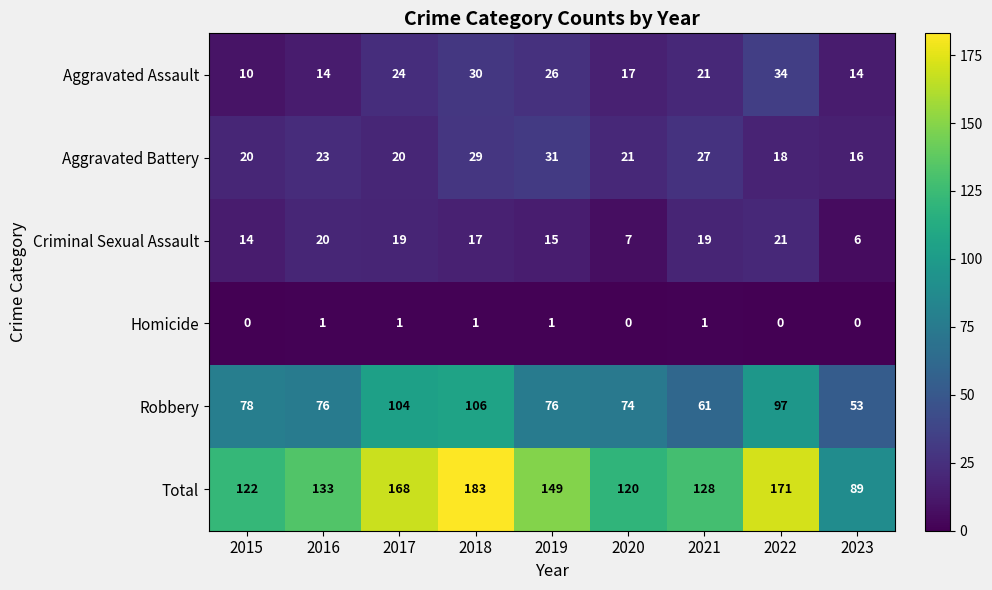

What is the difference between the maximum and minimum values in the Total series?

94